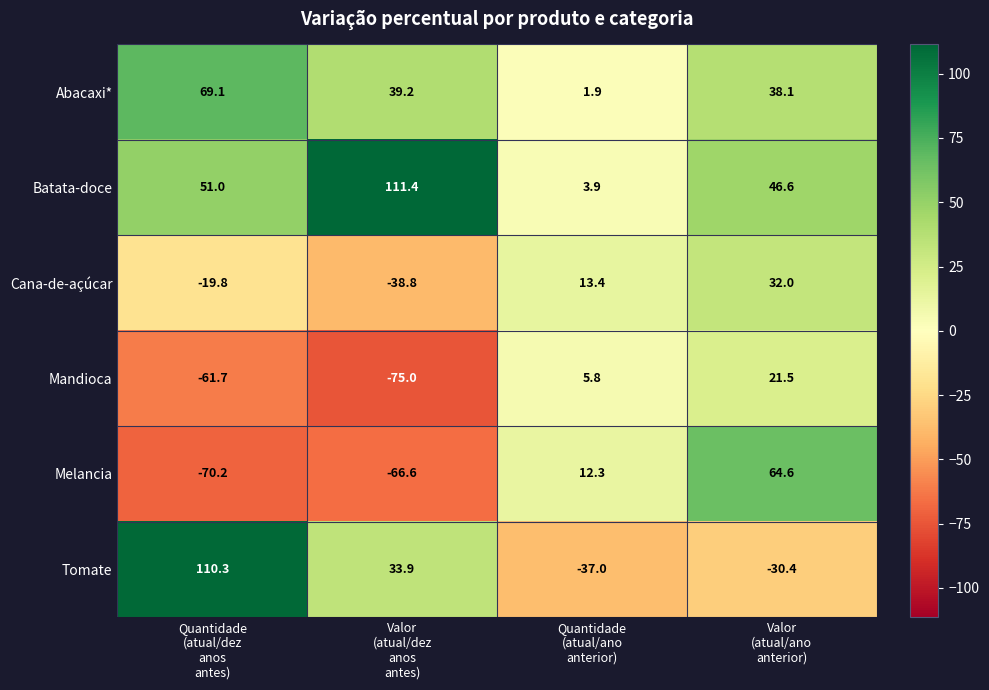

How many data points does each series have?

4